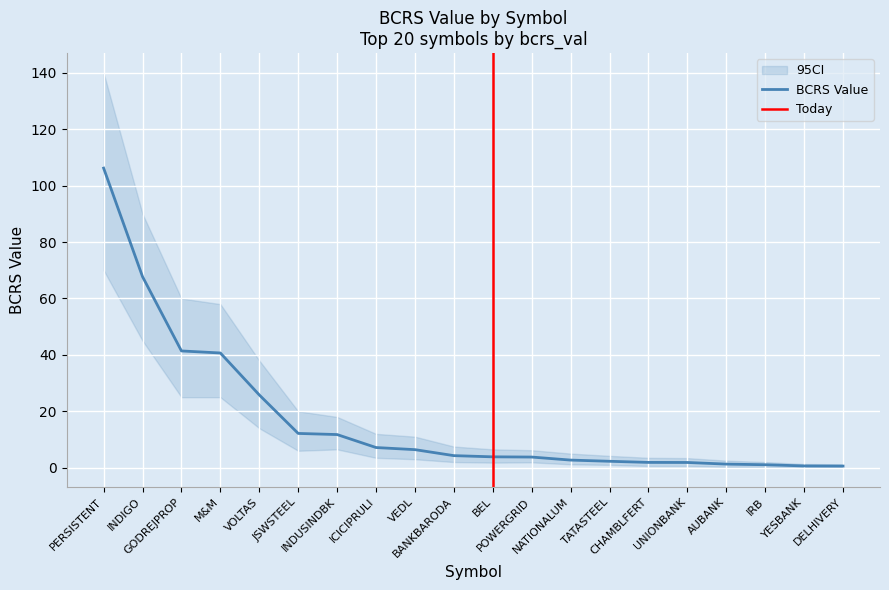

What position from the right is NATIONALUM?

8